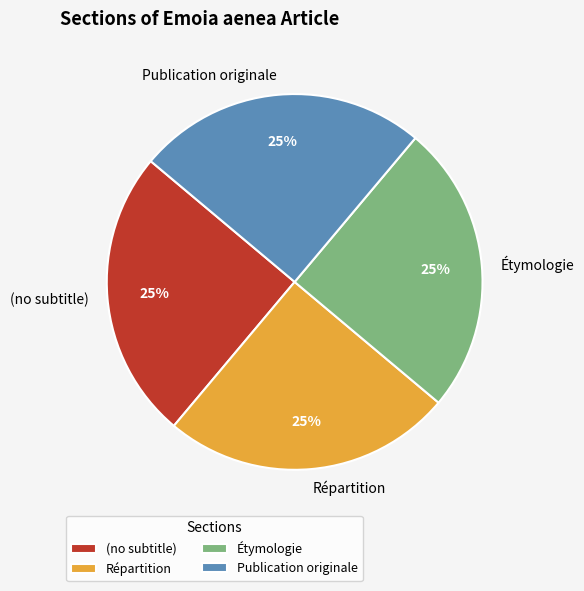

To the nearest percent, what is the difference between the Étymologie and Répartition slice percentages?

0%